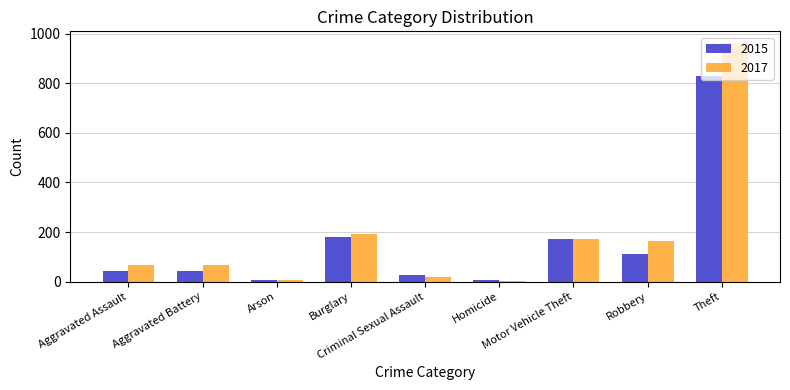

What is the difference between the 2015 values at Robbery and Motor Vehicle Theft?

60